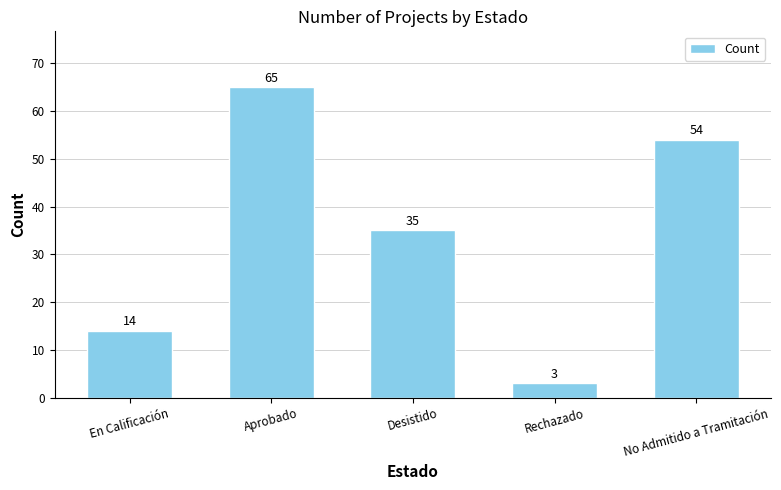

The value at Desistido is 47. True or false?

False